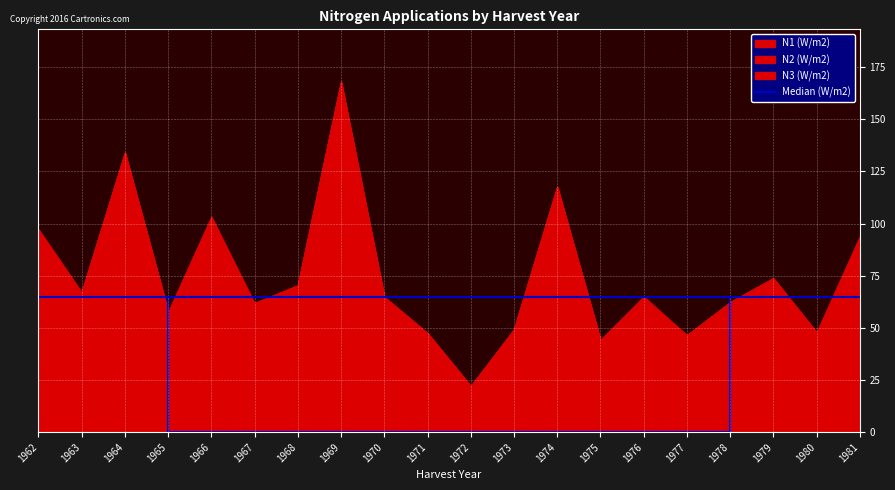

True or false: N3 has more than 1 interior local peaks.

True